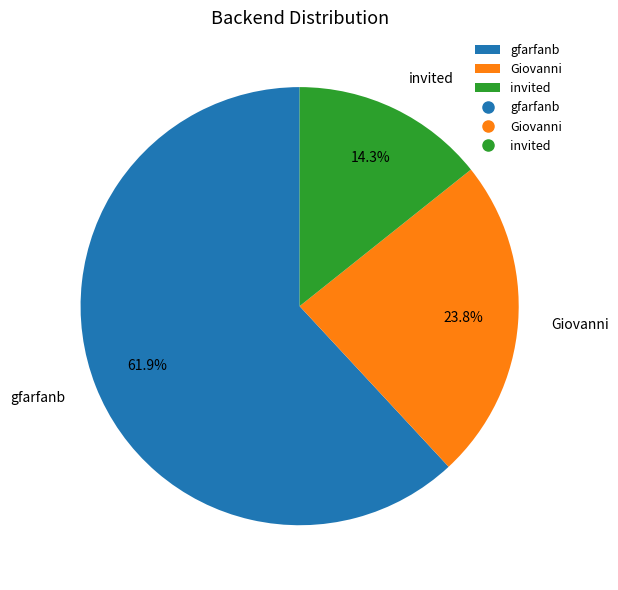

Rank the categories by value from lowest to highest.

invited, Giovanni, gfarfanb